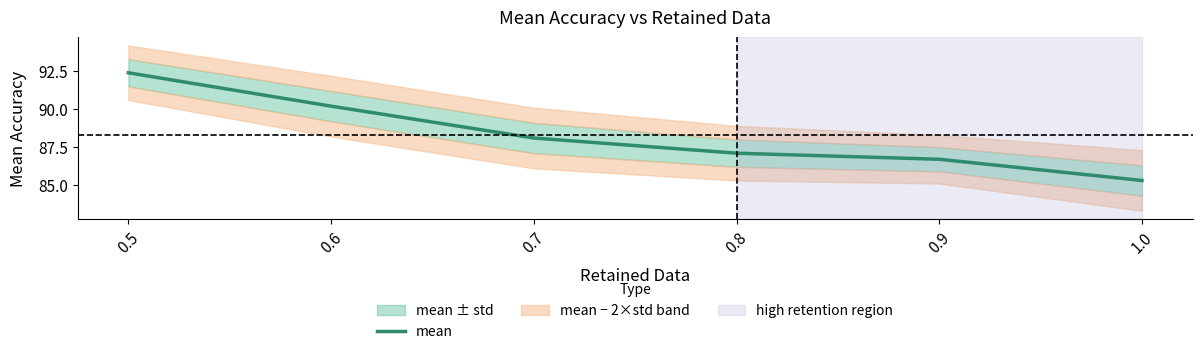

What is the sum of all values?

529.8